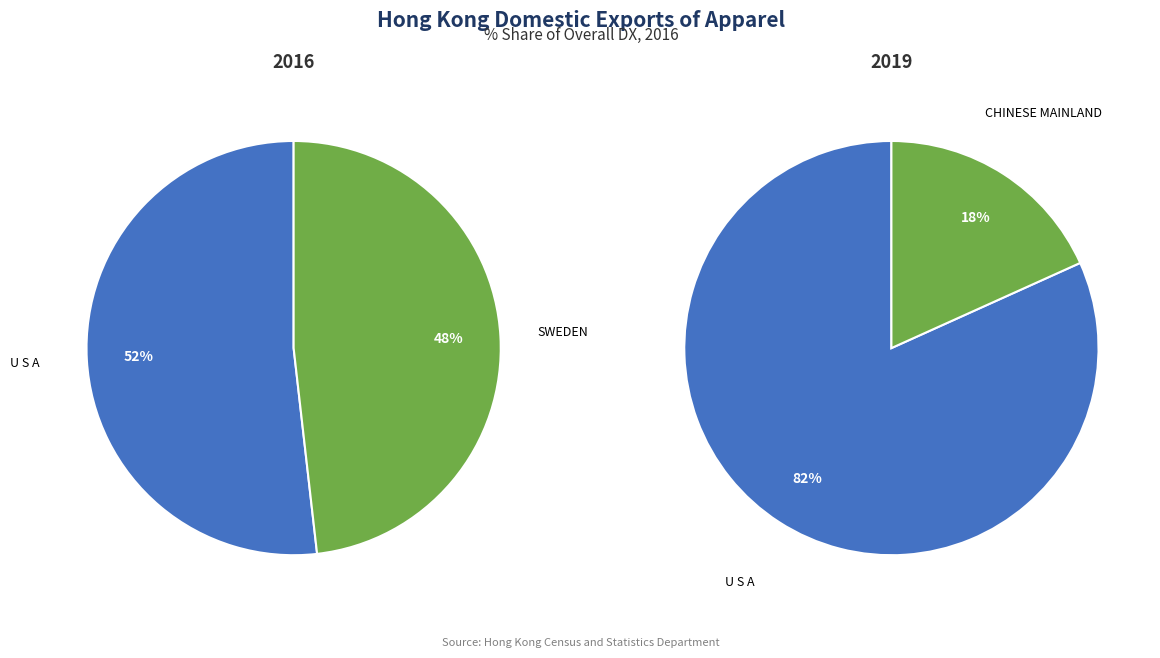

Does any single category account for the majority?

Yes